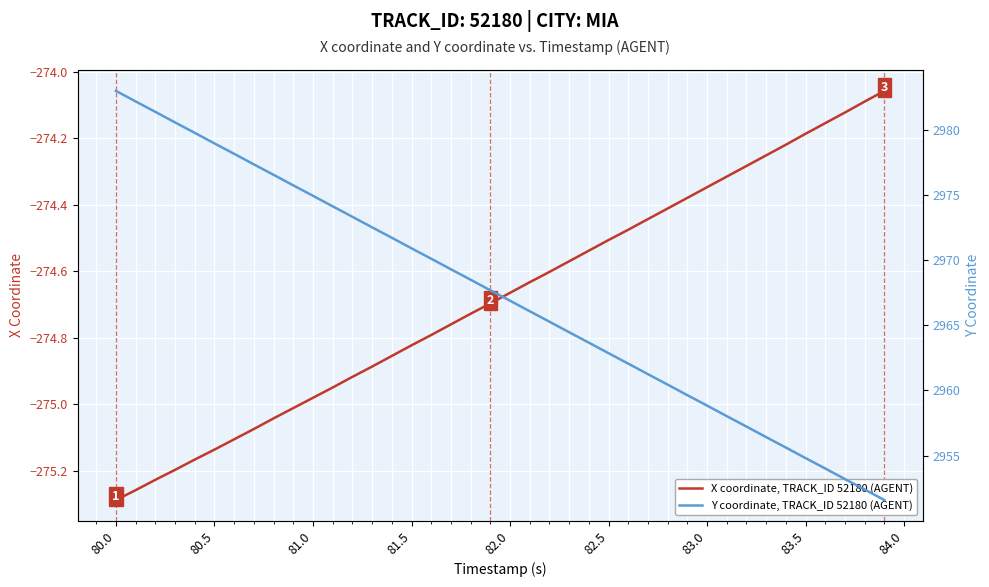

The X coordinate, TRACK_ID 52180 (AGENT) series shows -424.4 at 83.5. True or false?

False